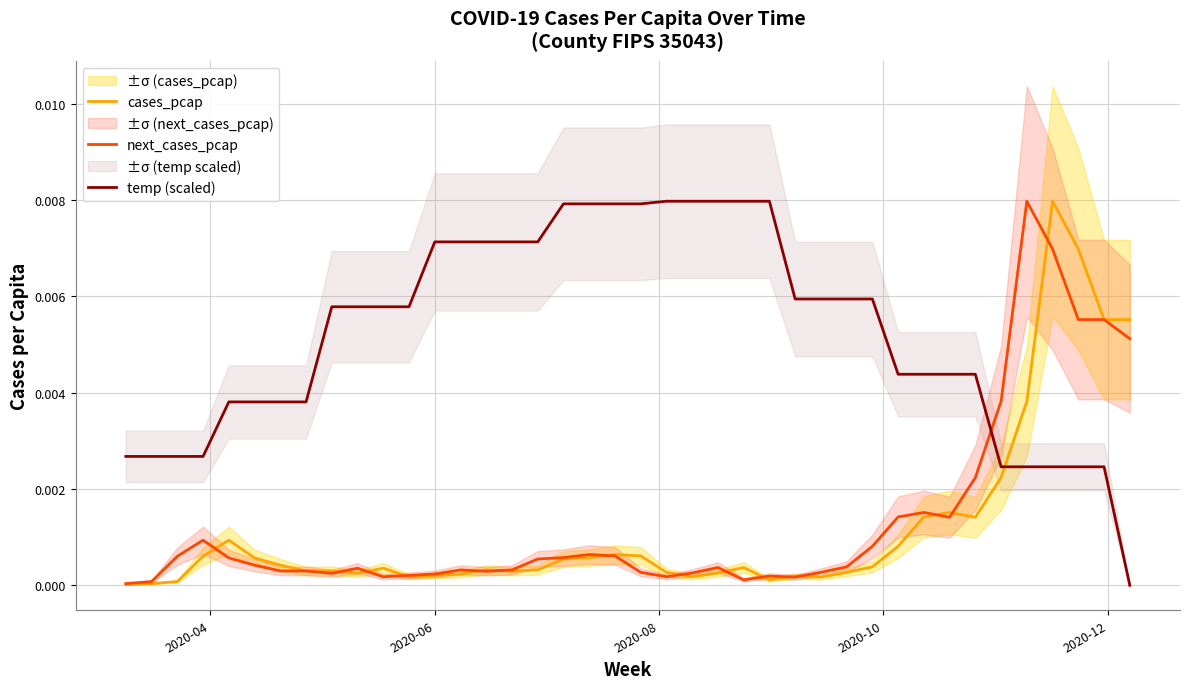

What are all the series names shown in the legend?

cases_pcap, next_cases_pcap, temp (scaled)